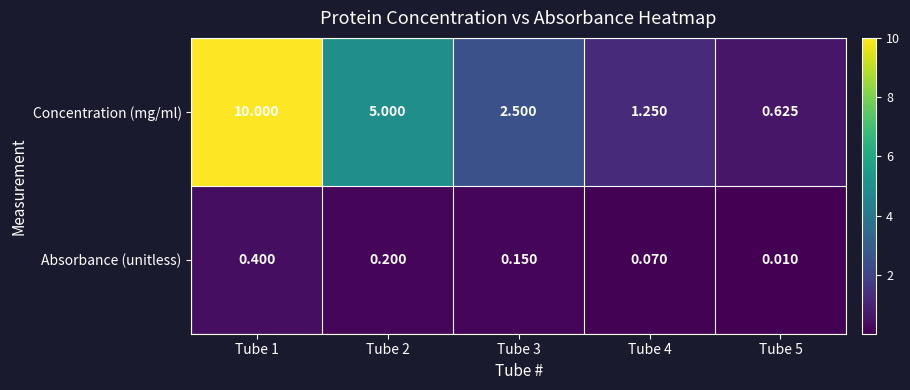

List the series in order of their peak value, lowest first.

Absorbance (unitless), Concentration (mg/ml)